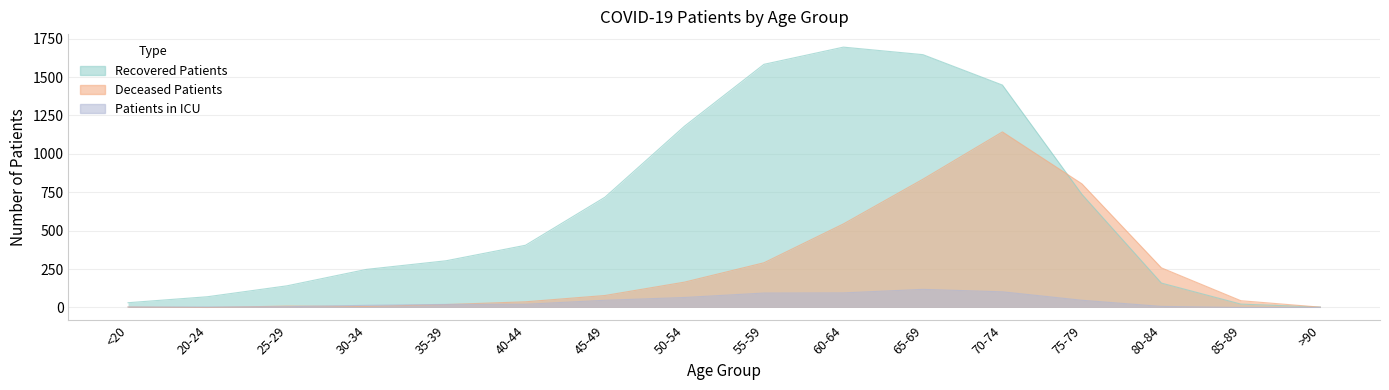

True or false: deceased_patients has more than 1 points higher than both neighbors.

True